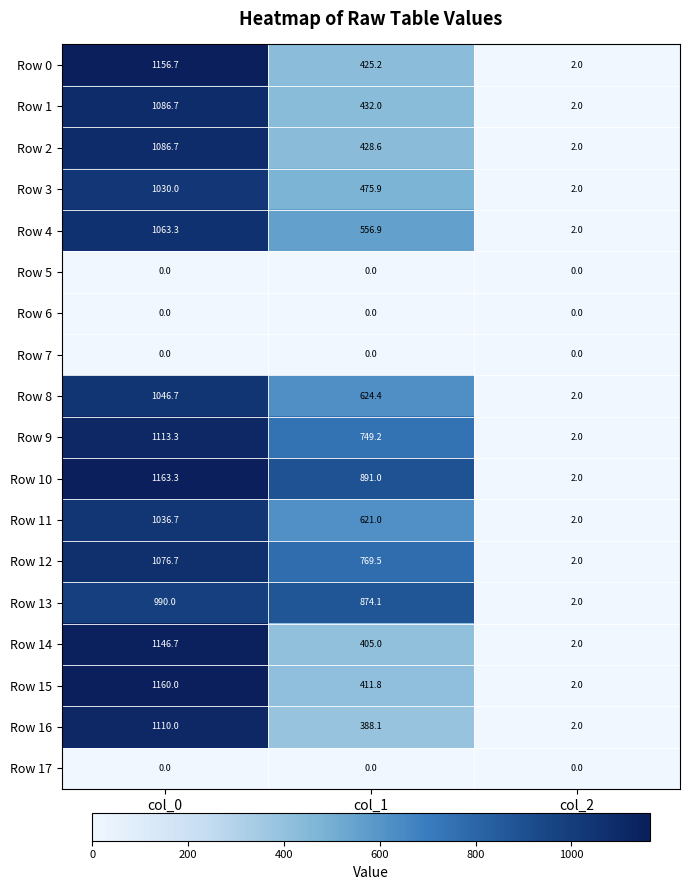

Where does the Row 2 series first go above 428?

col_0